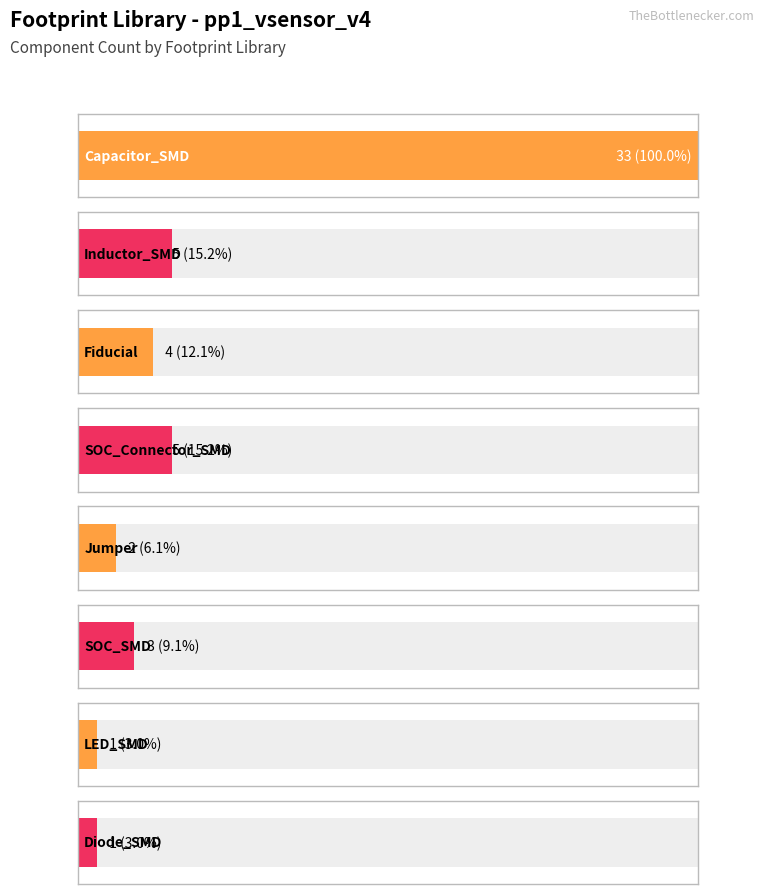

What position from the left is Fiducial?

3